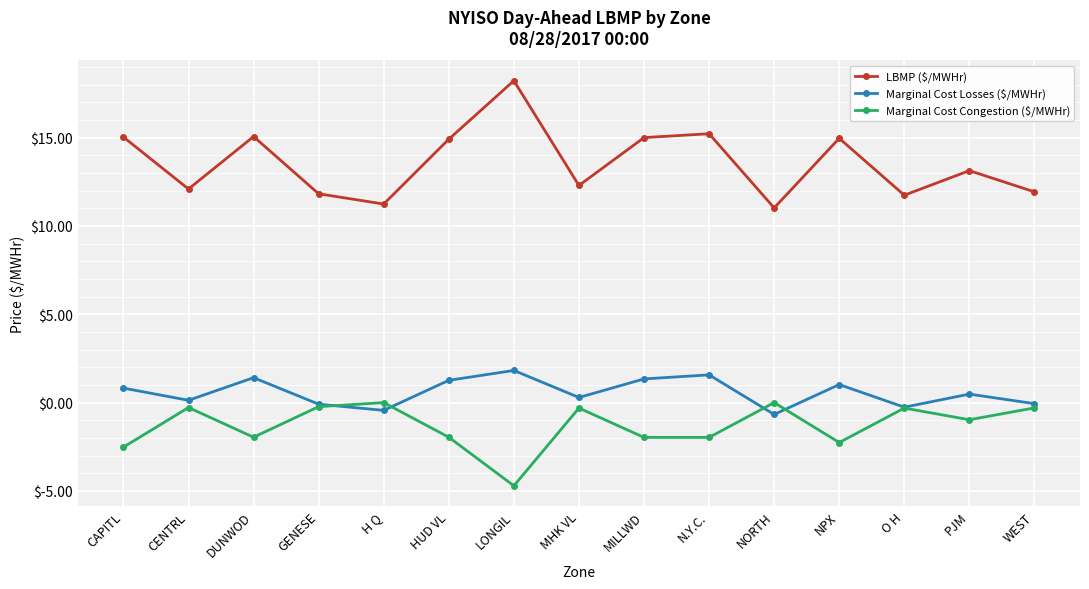

What position from the right is NPX?

4